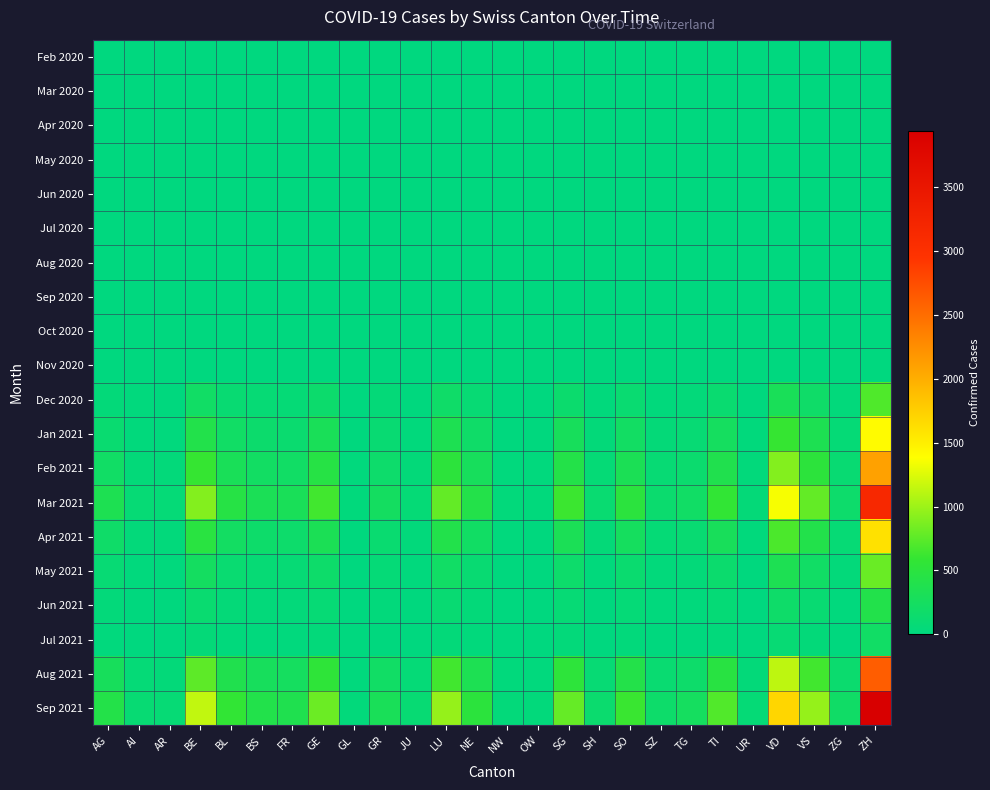

How many series are shown in this chart?

20